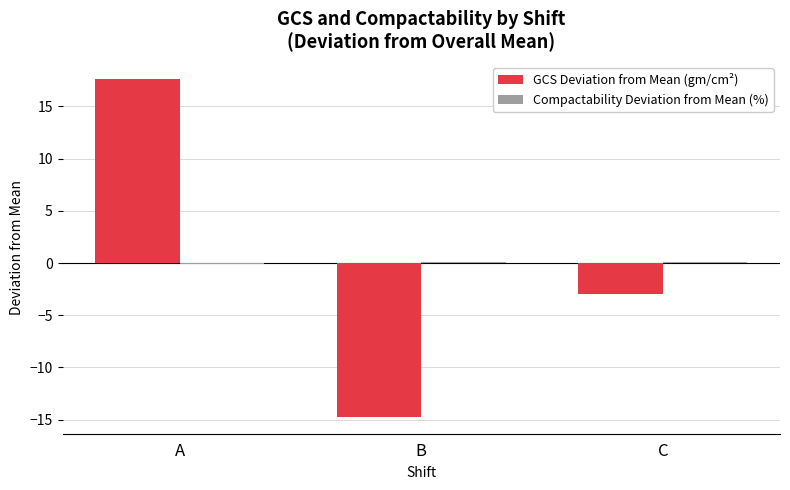

At which category is the sum across all series the highest?

A